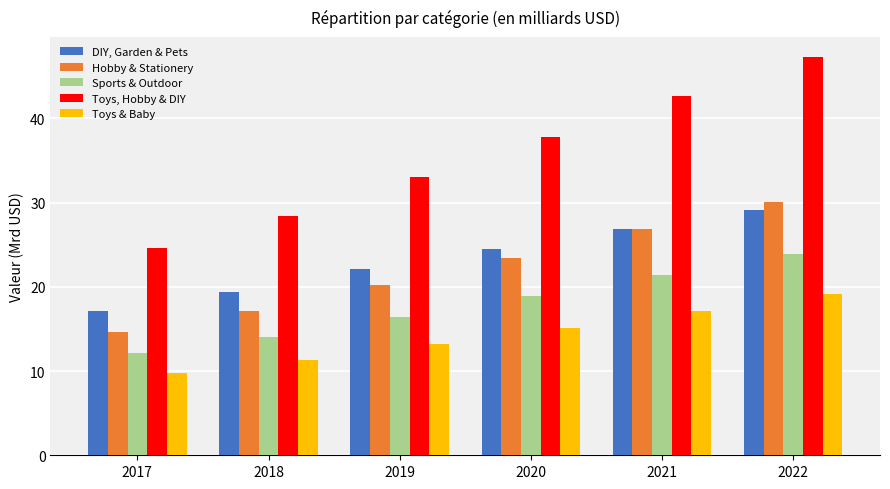

What is the difference between the Sports & Outdoor values at 2018 and 2017?

1.9